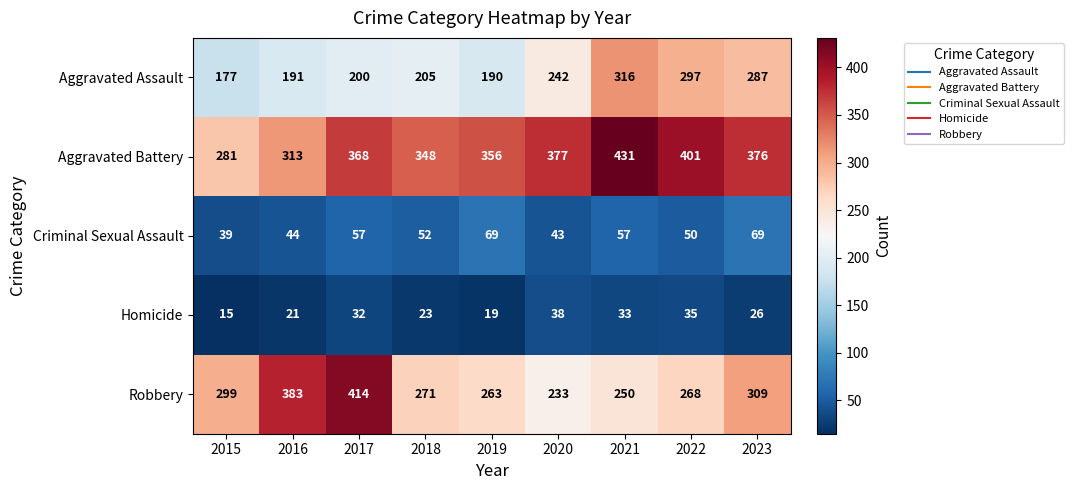

Which label corresponds to the largest value in the chart?

2021